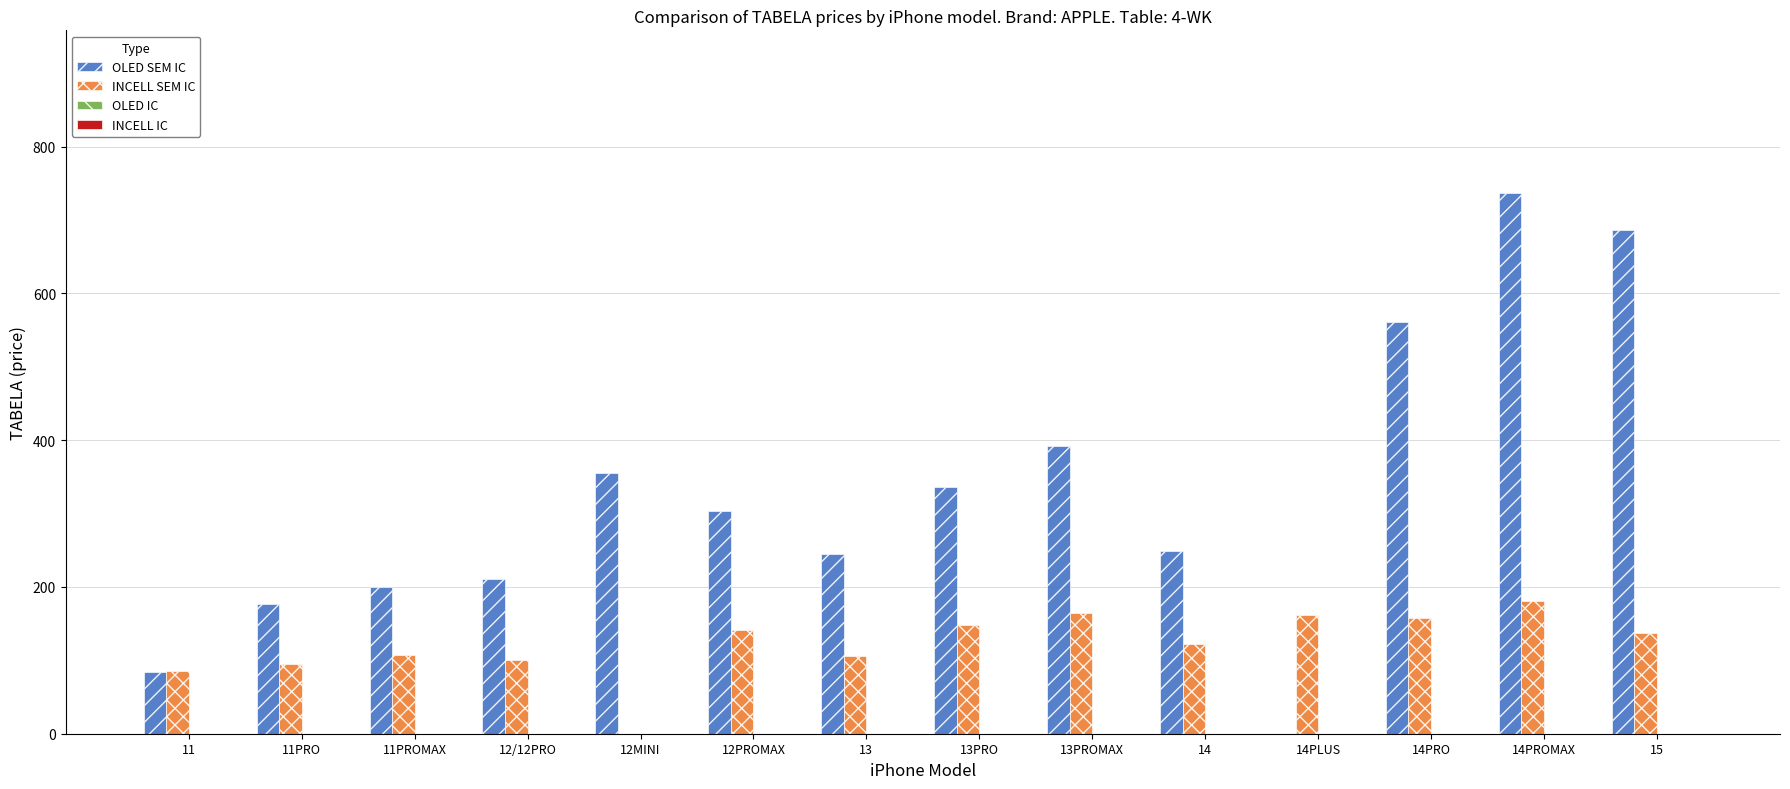

Which label corresponds to the largest value in the chart?

14PROMAX